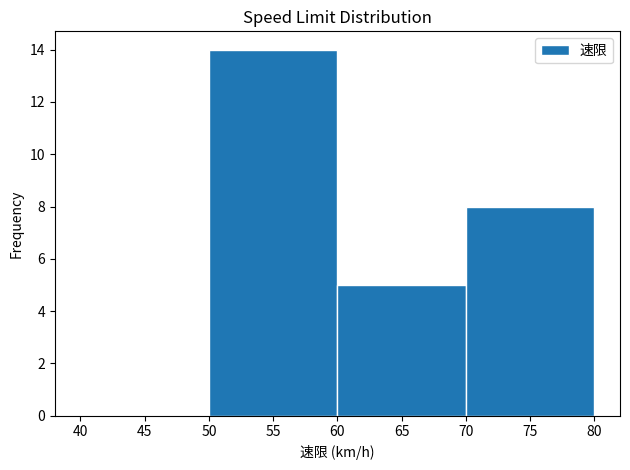

Reading left to right, transcribe this chart: for each bar, give the range it covers on the x-axis and its height. The values are not printed on the chart, so give them approximately, as read against the axis.

40 to 50: 0
50 to 60: 14
60 to 70: 5
70 to 80: 8